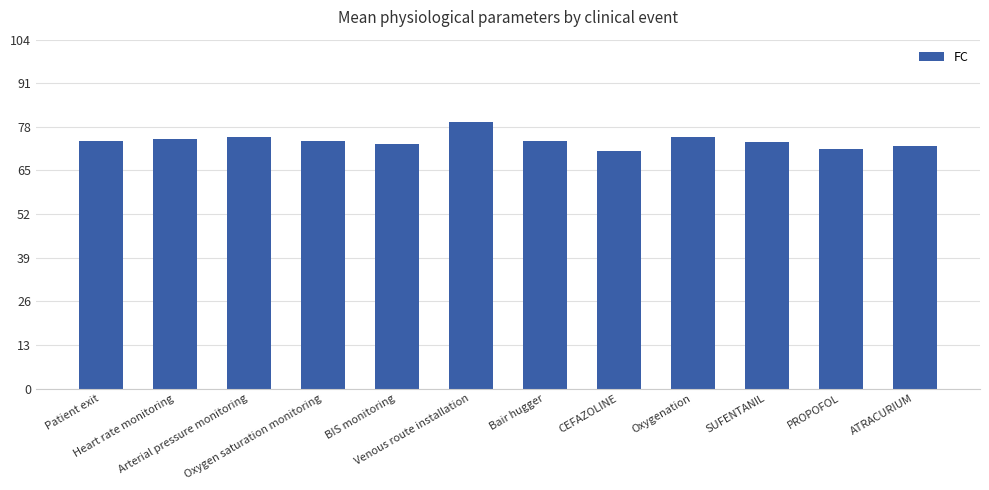

What is the value of the 2nd bar from the left?

74.3